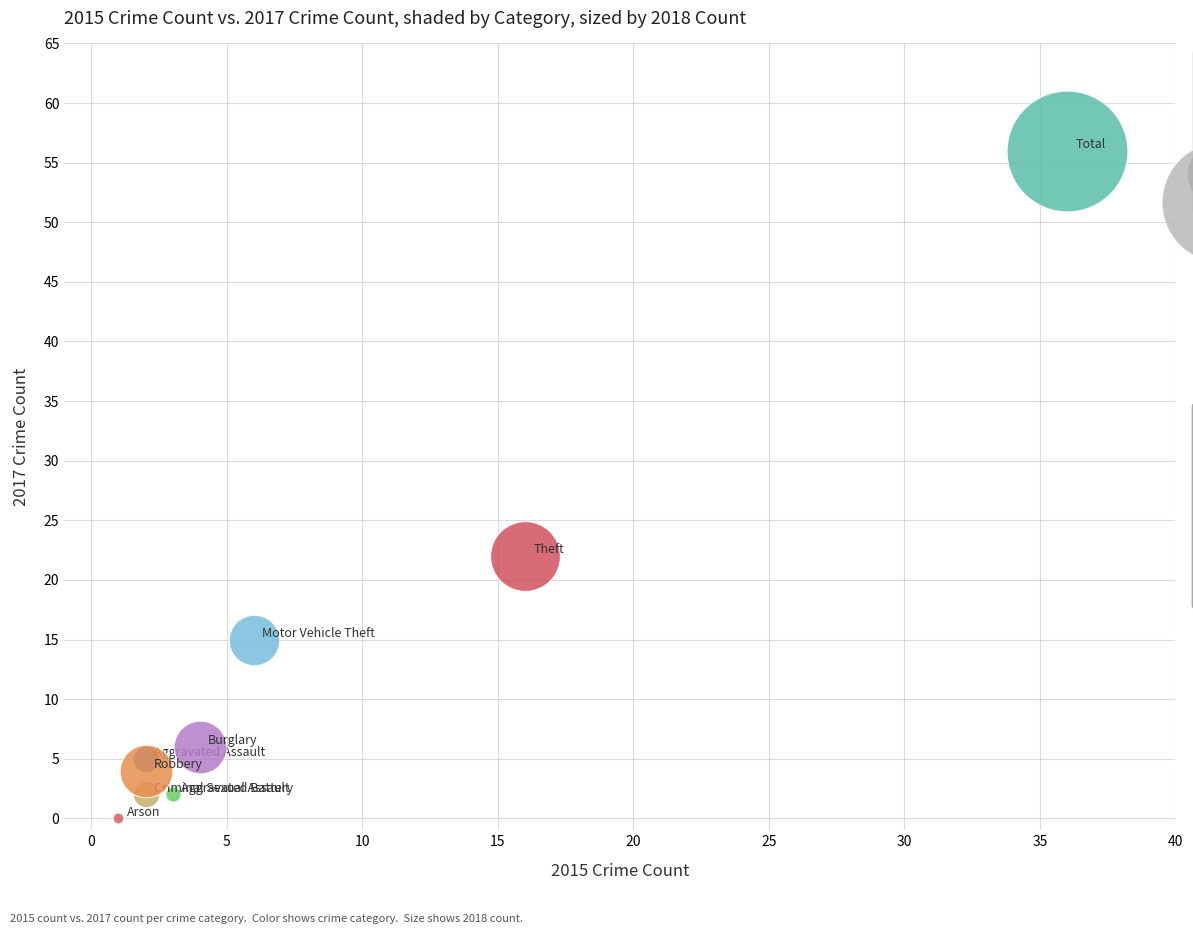

What are all the series names shown in the legend?

Aggravated Assault, Aggravated Battery, Arson, Burglary, Criminal Sexual Assault, Motor Vehicle Theft, Robbery, Theft, Total